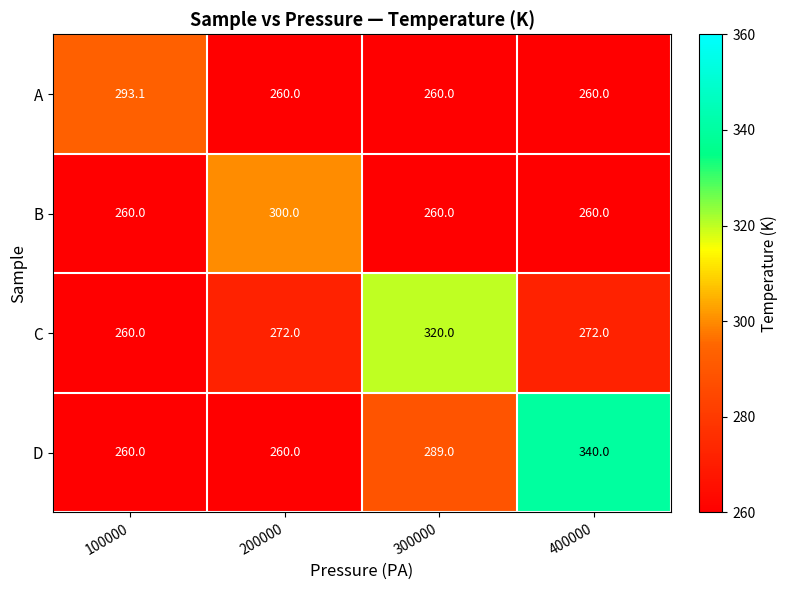

Reading left to right, transcribe all the data shown in this chart.

A: 100000=293.1	200000=260.0	300000=260.0	400000=260.0
B: 100000=260.0	200000=300.0	300000=260.0	400000=260.0
C: 100000=260.0	200000=272.0	300000=320.0	400000=272.0
D: 100000=260.0	200000=260.0	300000=289.0	400000=340.0